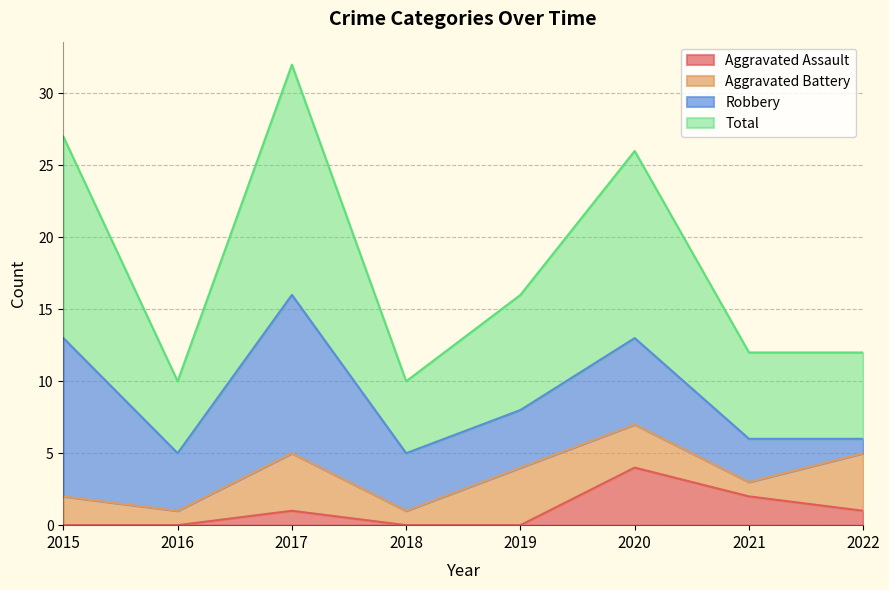

Where is the first local maximum for Total?

2017